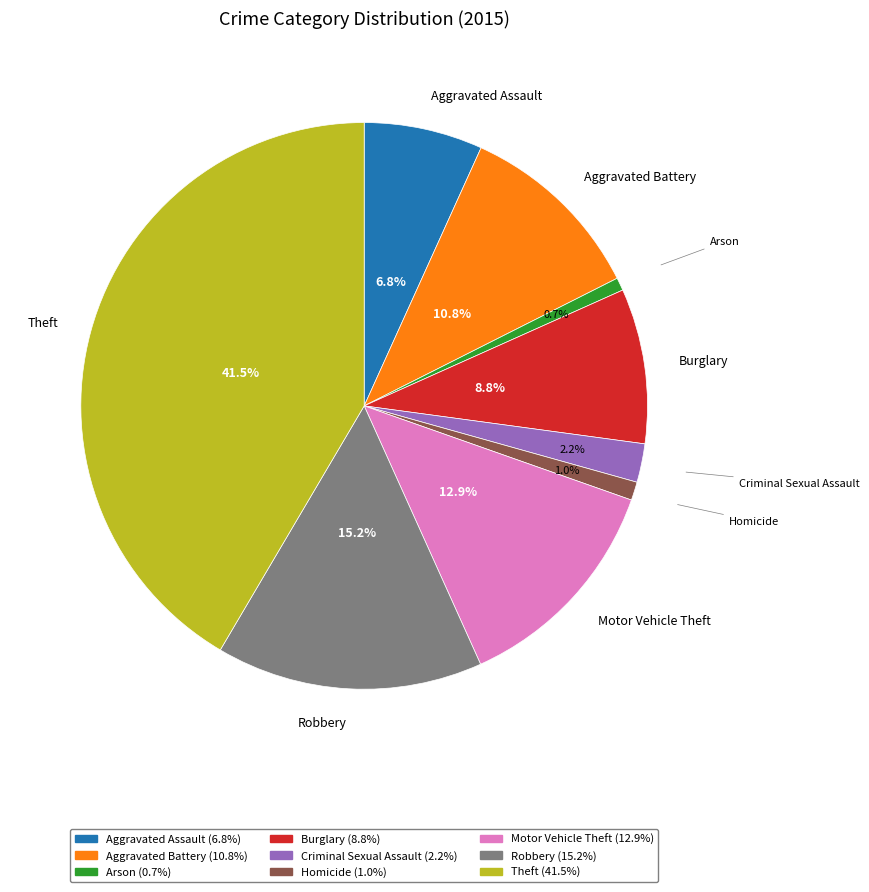

Is Aggravated Battery the majority of the pie?

No